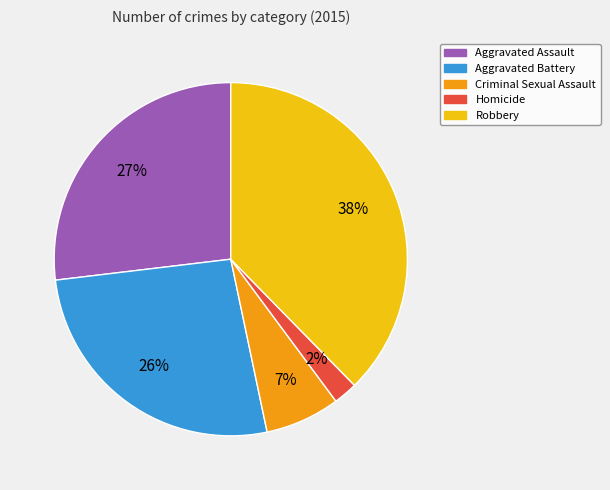

True or false: Criminal Sexual Assault accounts for 7% of the total.

True